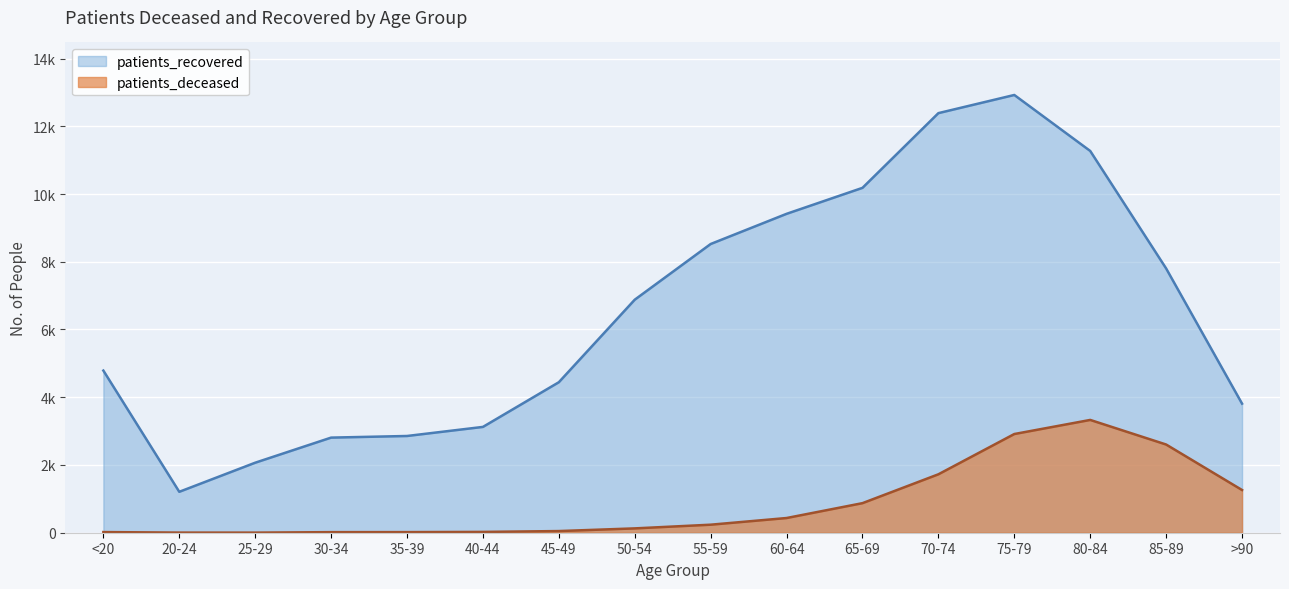

True or false: patients_deceased and patients_recovered cross at least once.

False